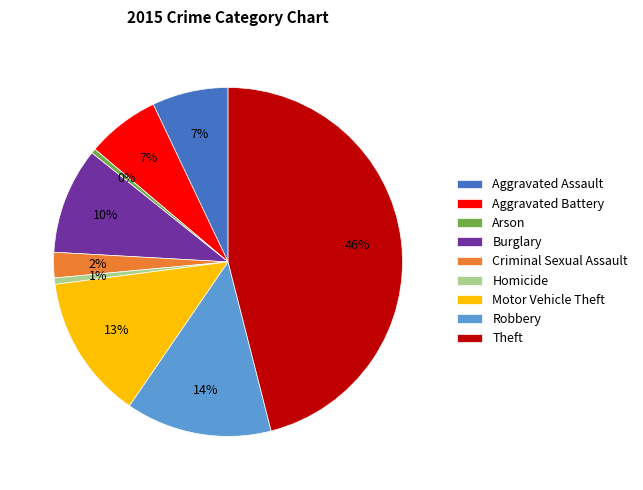

The Aggravated Assault slice represents 1% of the pie. True or false?

False